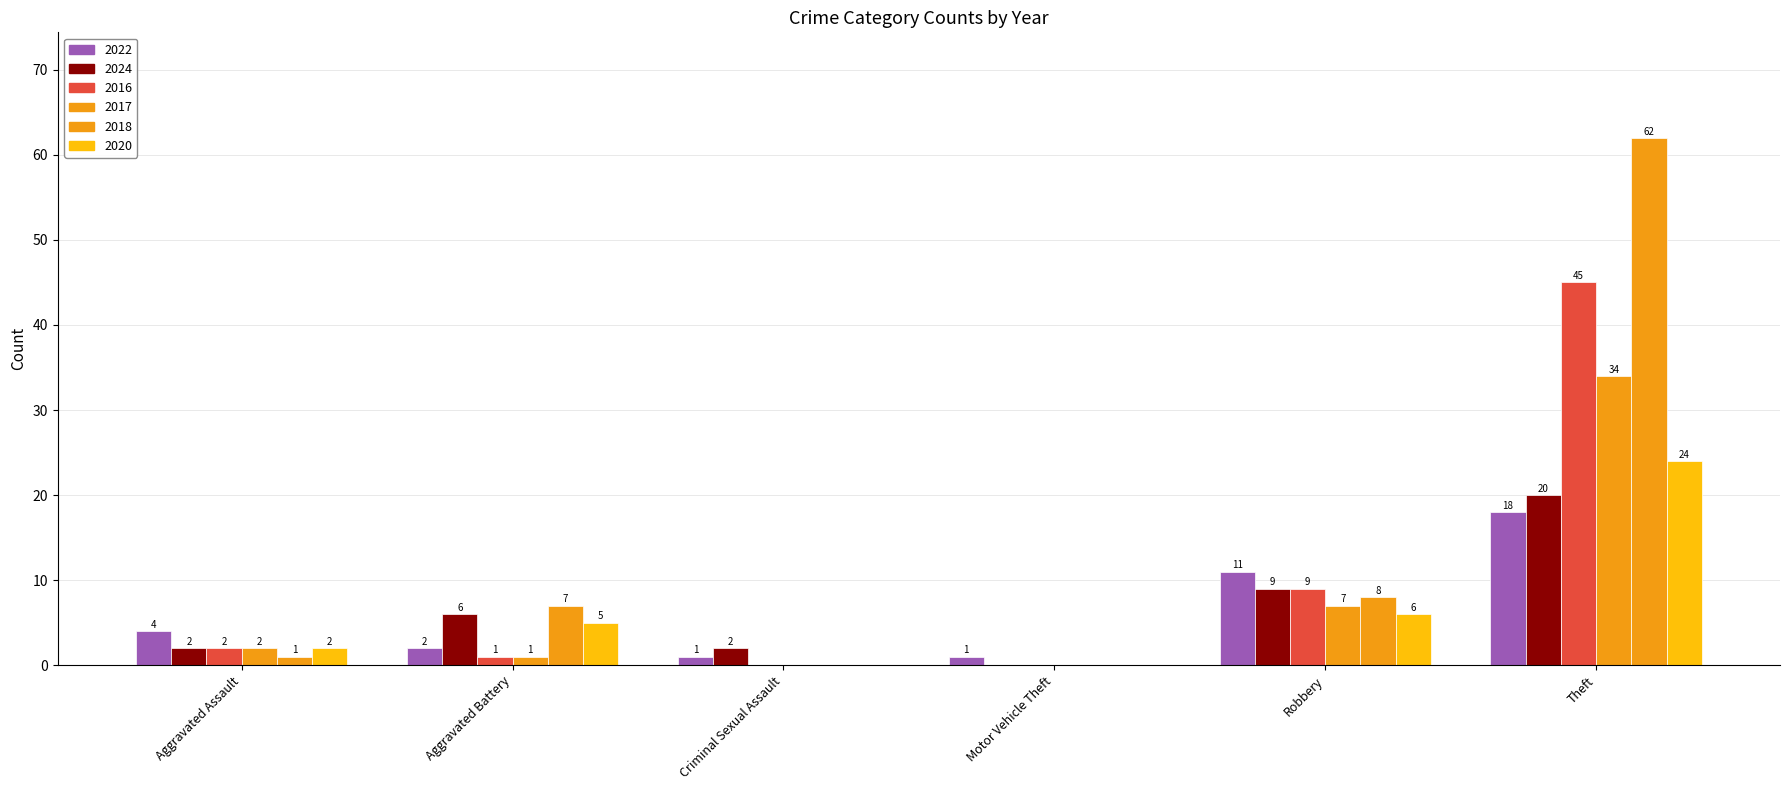

What is the total value across all series at Theft?

203